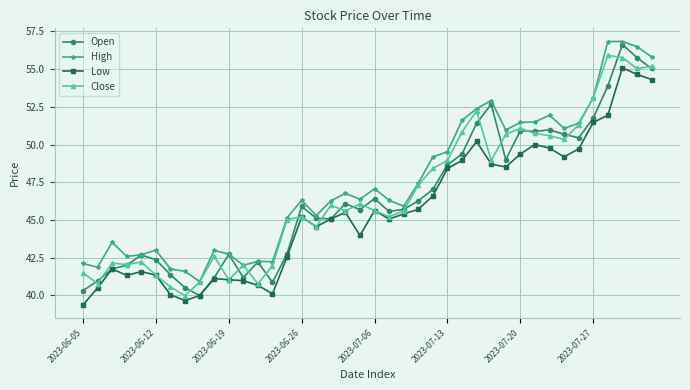

In High, how many points are lower than both neighbors (excluding endpoints)?

10